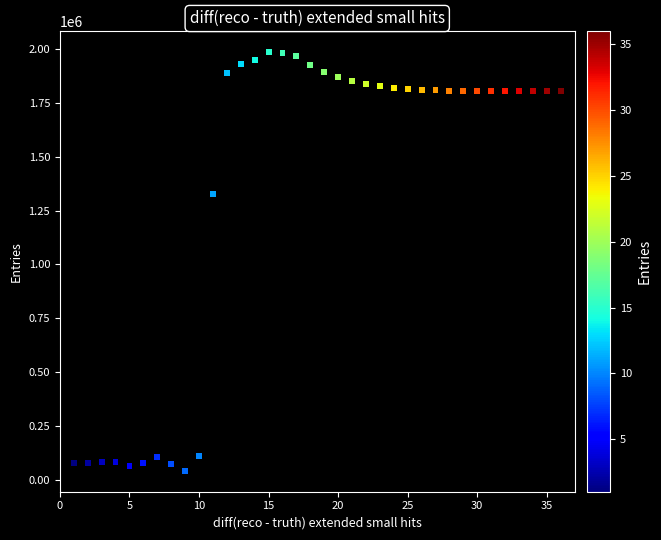

What is the range of X values (max minus min)?

35